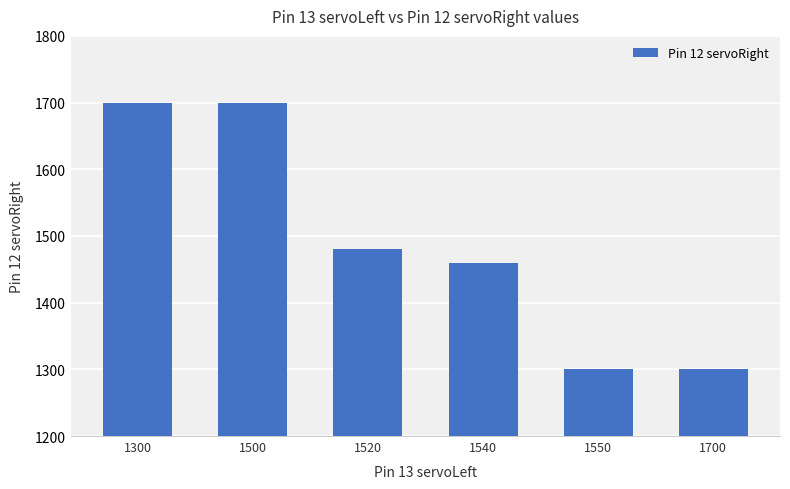

Between 1500 and 1520, which is larger?

1500